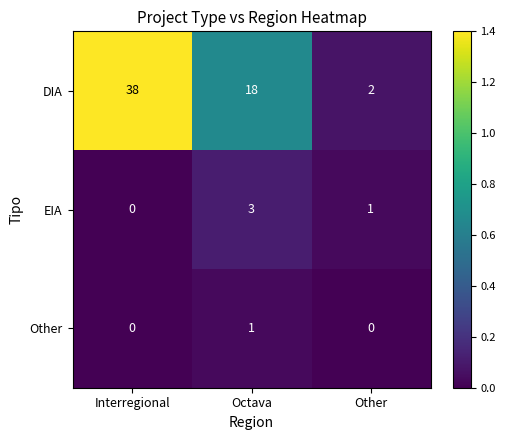

At Octava, list the series in order from smallest to largest.

Other, EIA, DIA